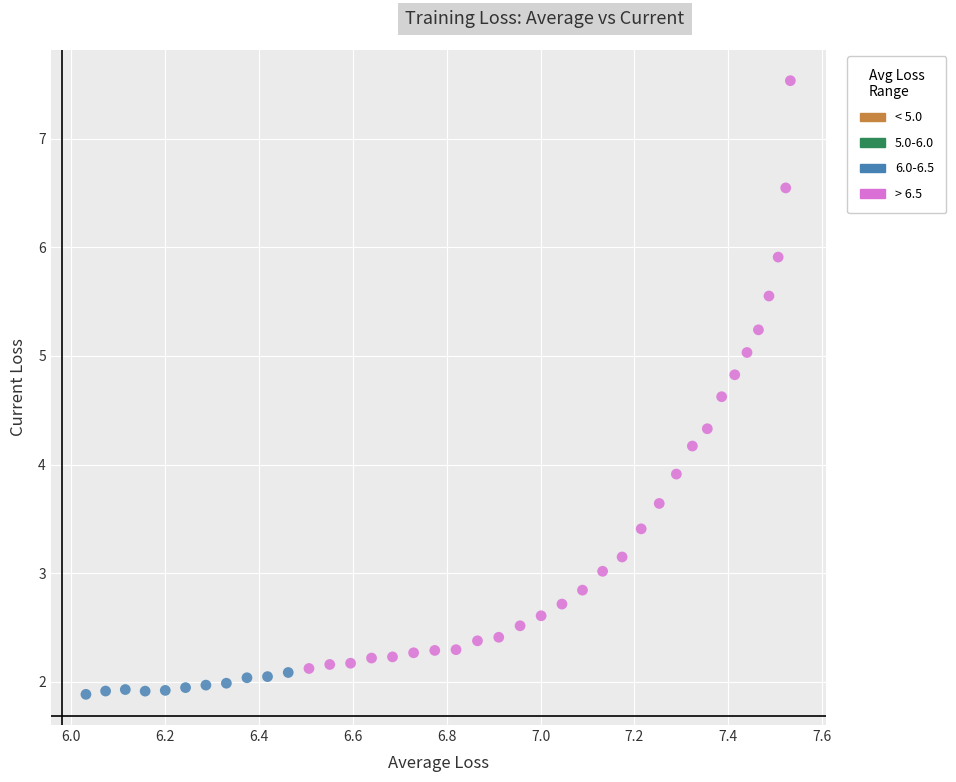

Which series reaches the maximum Y coordinate?

> 6.5